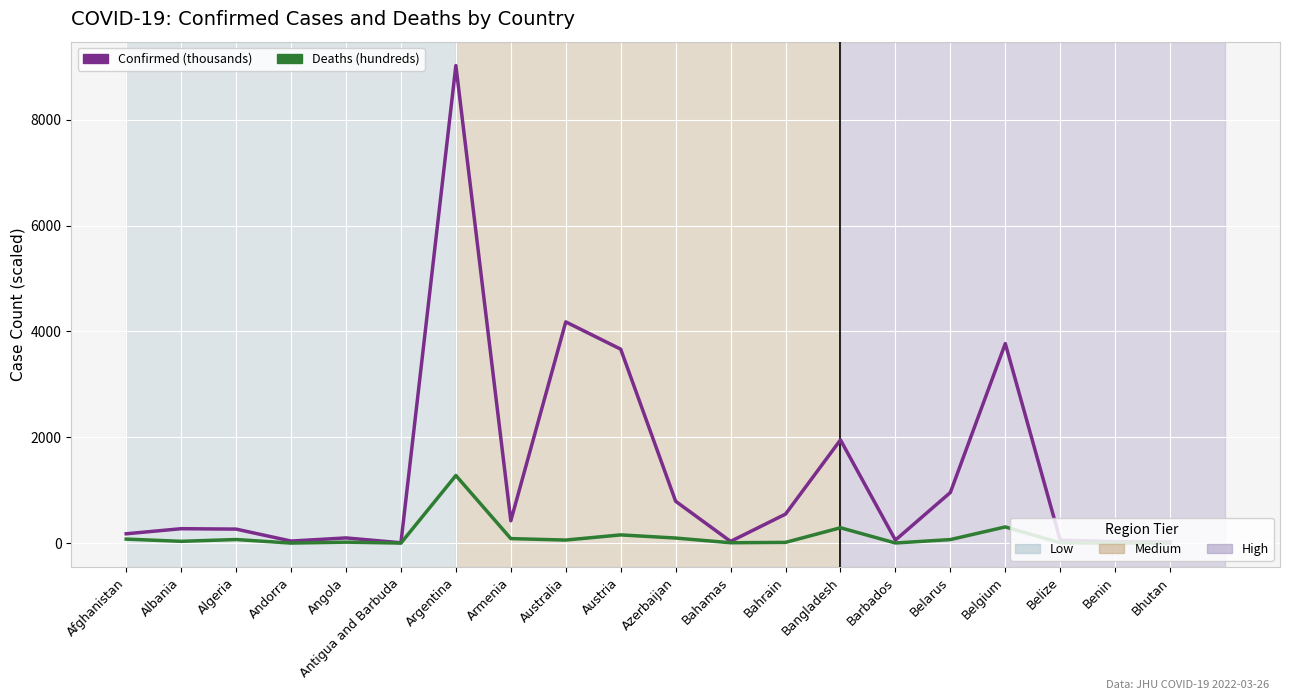

At which category is the sum across all series the highest?

Argentina